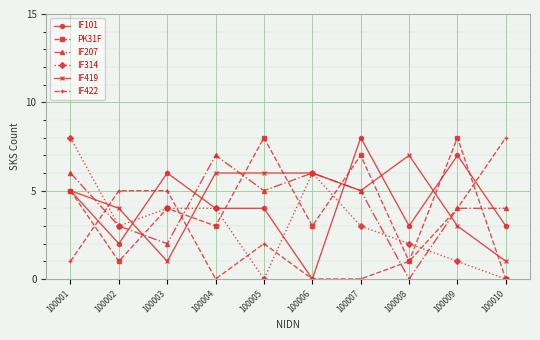

Is the value of IF207 at 100002 greater than the value of IF419 at 100003?

Yes